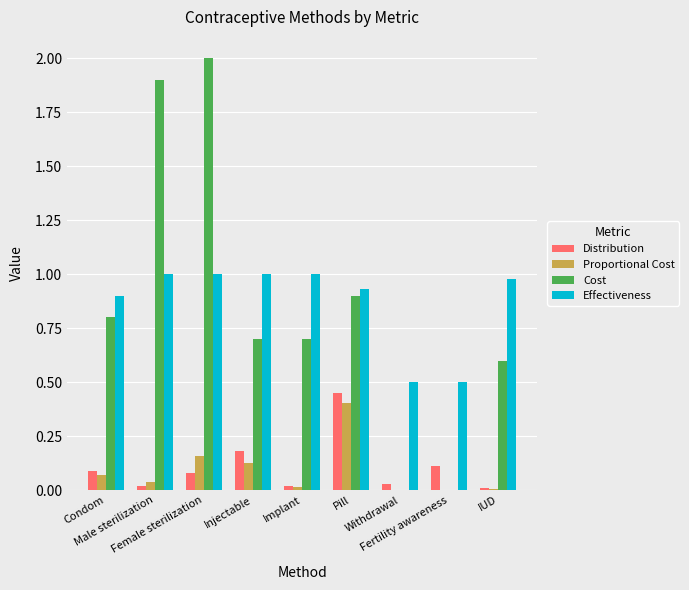

What is the sum of all Effectiveness values?

7.8